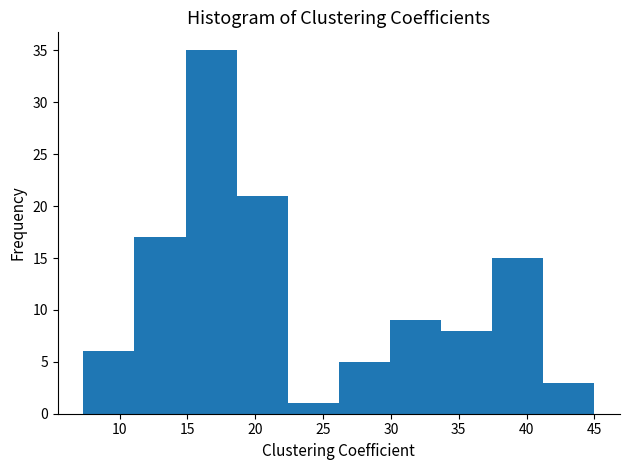

What is the height of the bar covering 30.0 to 33.5 on the x-axis? Neither the bar edges nor the heights are printed on the chart, so give them approximately, as read against the axes.

9